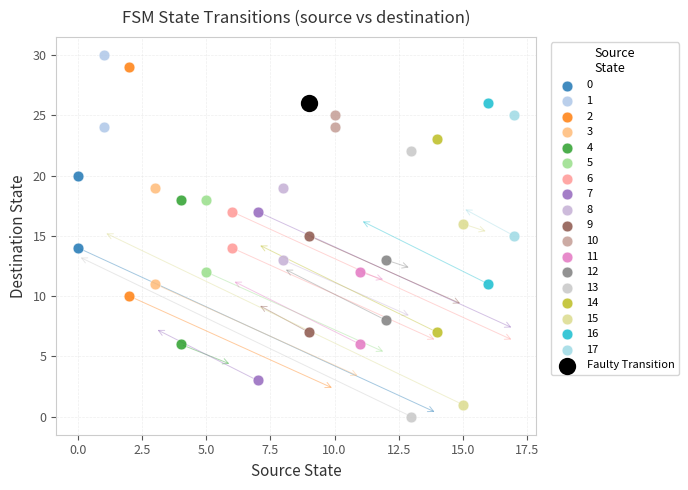

What are all the series names shown in the legend?

0, 1, 2, 3, 4, 5, 6, 7, 8, 9, 10, 11, 12, 13, 14, 15, 16, 17, Faulty Transition